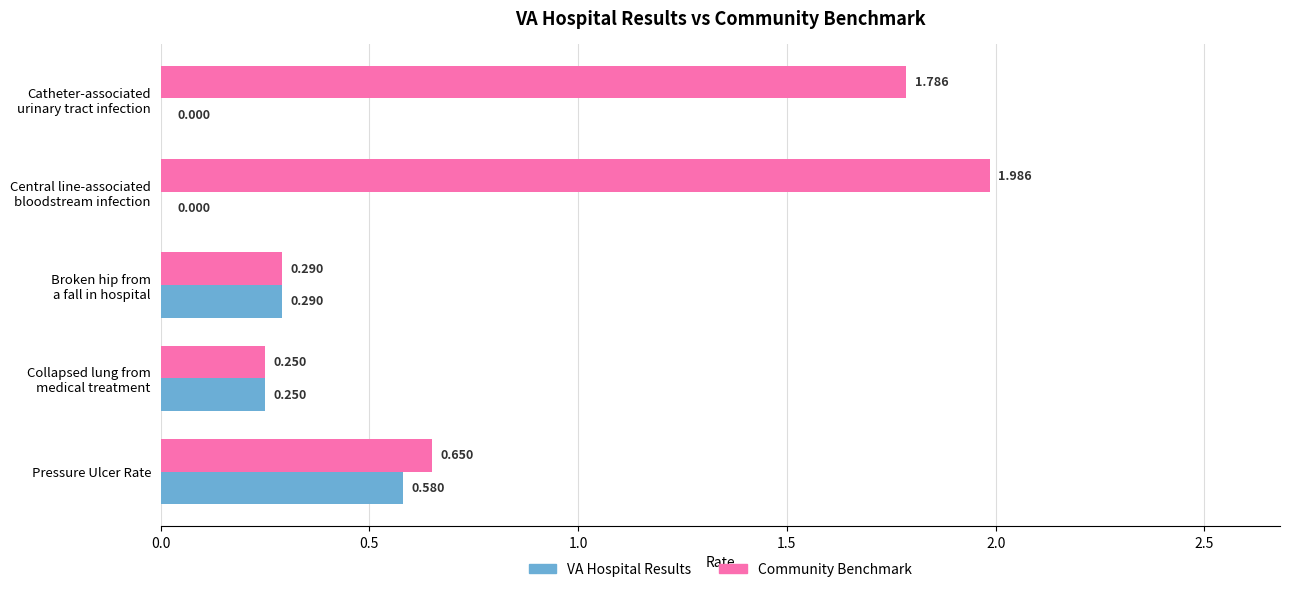

Which series has the widest spread of values?

Community Benchmark